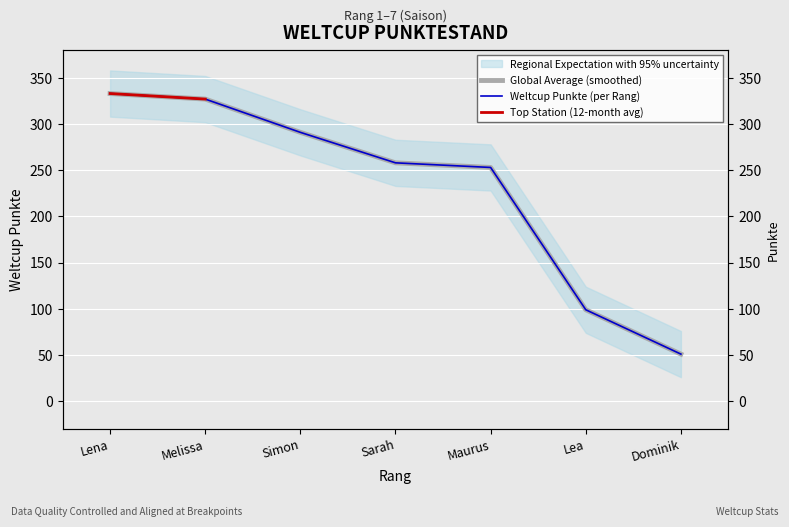

Reading left to right, extract all data points from this chart.

333	327	291	258	253	99	51